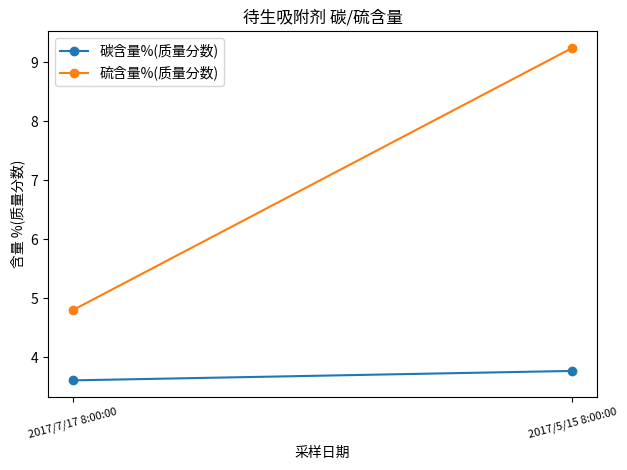

How many lines are shown in the chart?

2